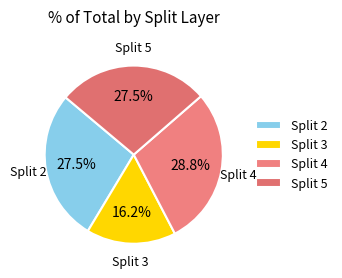

Is the sum of Split 2 and Split 4 greater than half?

Yes